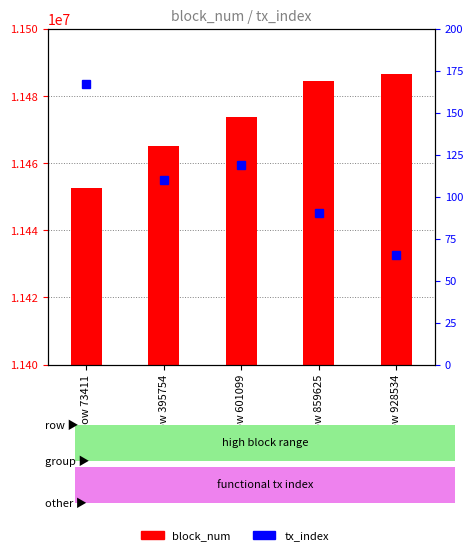

Which category has the lowest value across all series?

Row 928534